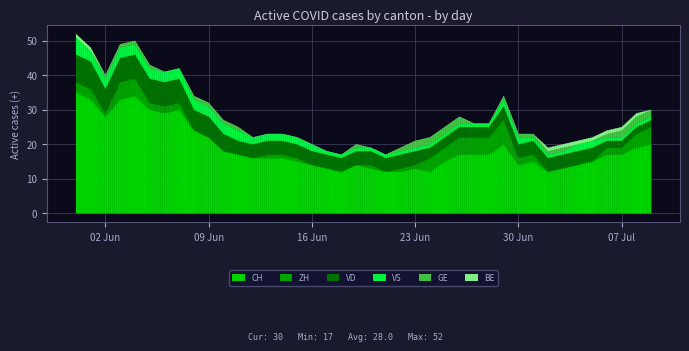

What is the total value across all series at 17?

18